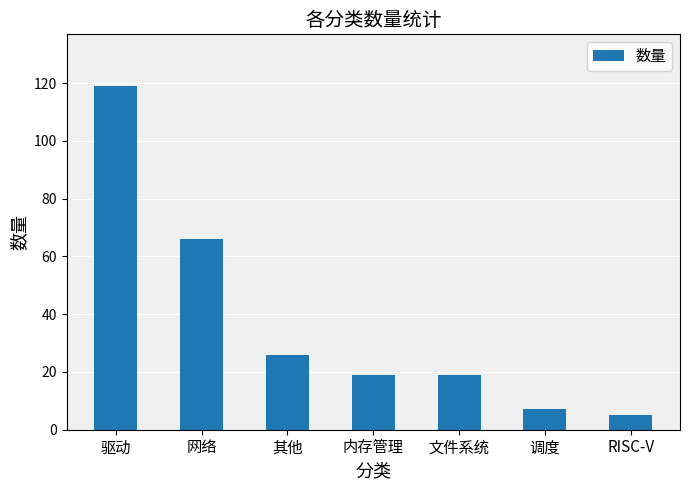

What is the sum of all values?

261